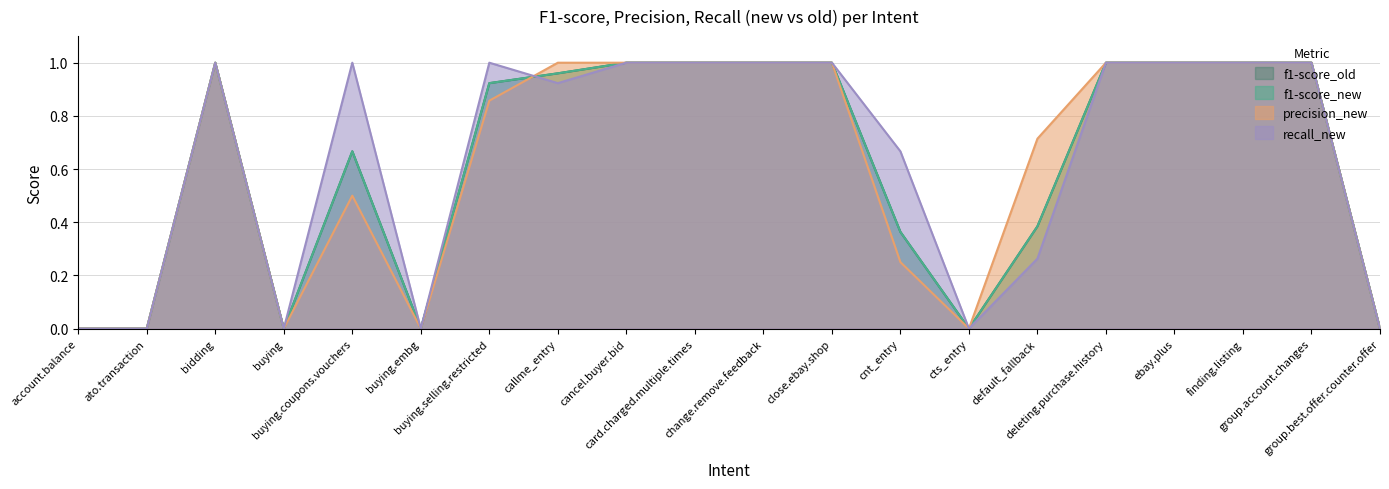

In recall_new, how many points are lower than both neighbors (excluding endpoints)?

4